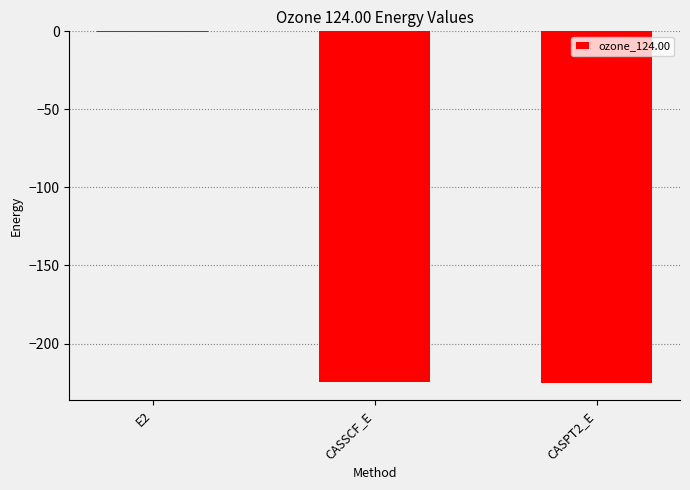

At which category does the chart reach its peak across all series?

E2